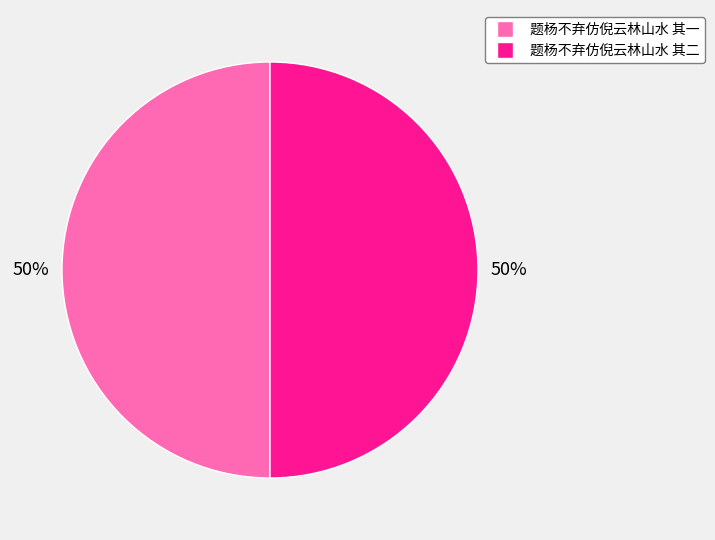

What percentage is the 题杨不弃仿倪云林山水 其二 slice, to the nearest percent?

50%